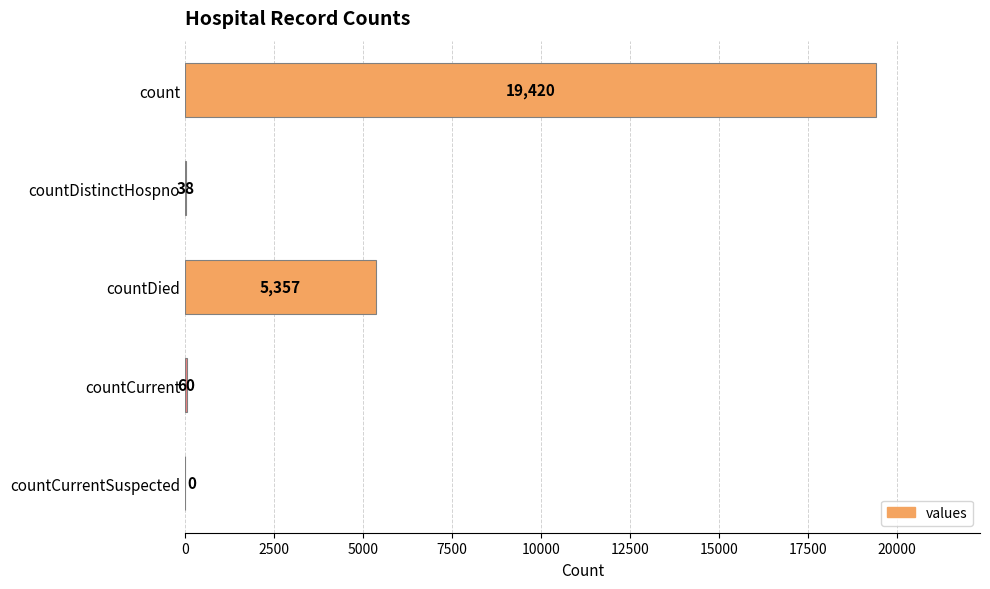

At which label is the value closest to 9710?

countDied